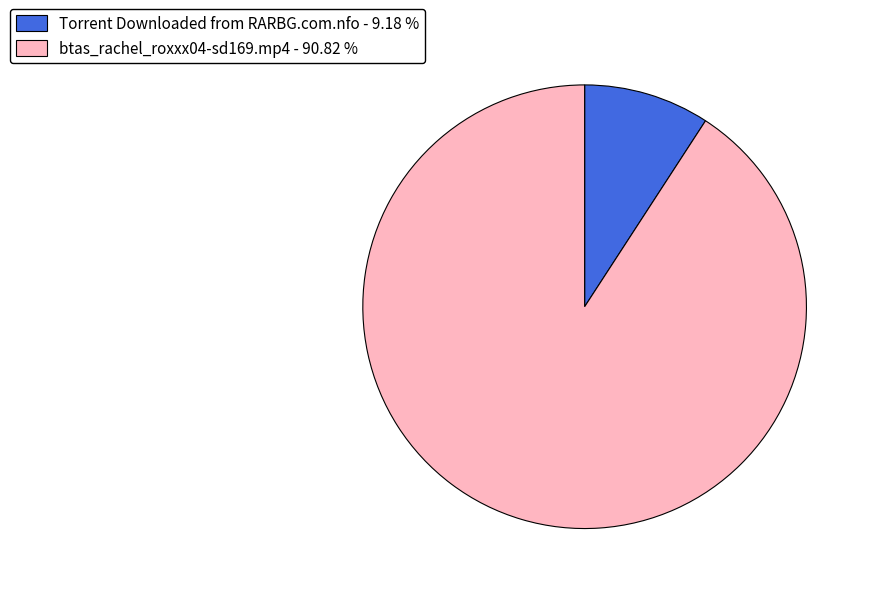

Is the sum of Torrent Downloaded from RARBG.com.nfo and btas_rachel_roxxx04-sd169.mp4 greater than half?

Yes